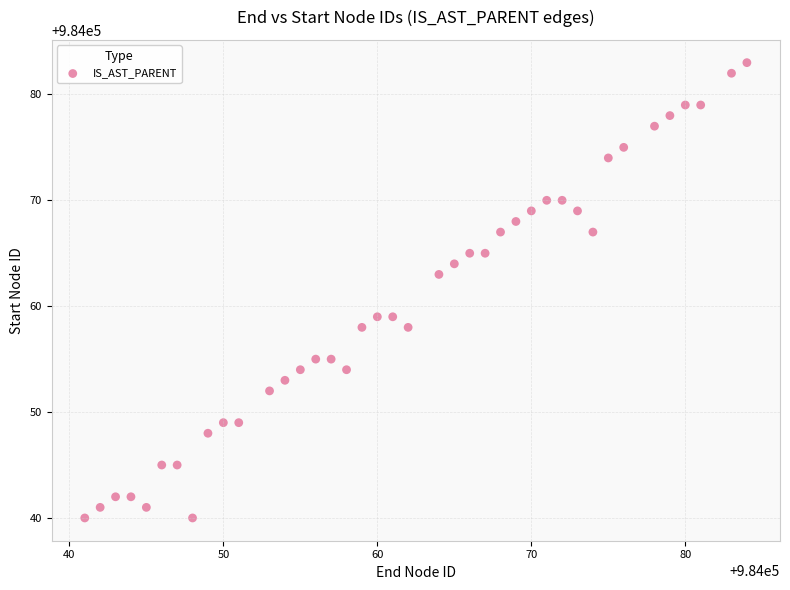

What is the range of X values (max minus min)?

43